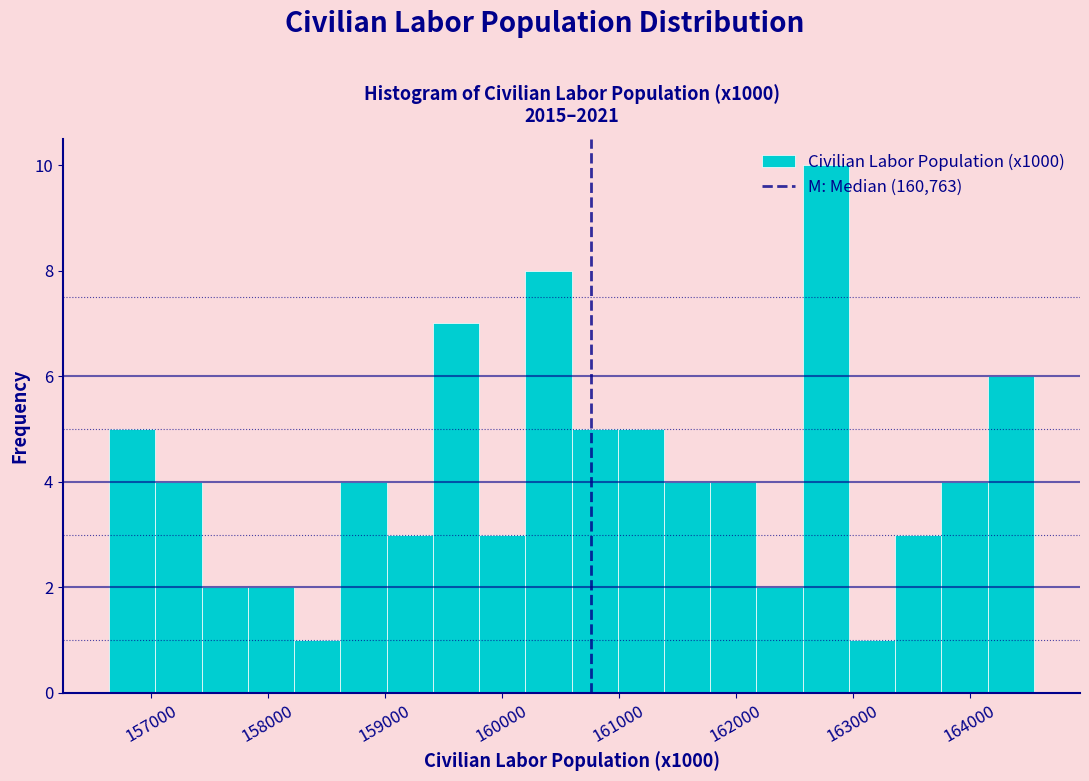

Around what value on the x-axis is the tallest bar? Give the approximate position of its centre, as read against the axis.

162800